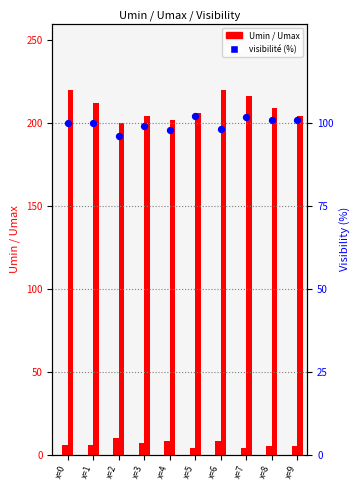

Which series contains the lowest Y value?

Umin